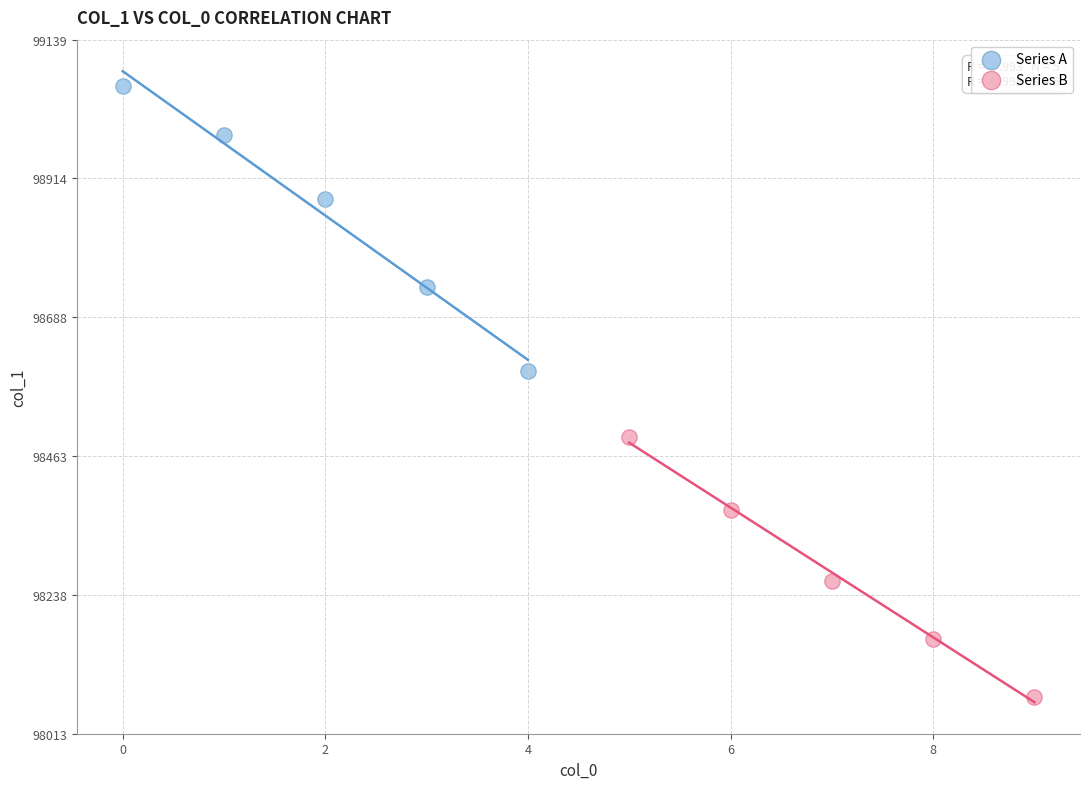

Which series has the largest Y range (max minus min)?

Series A